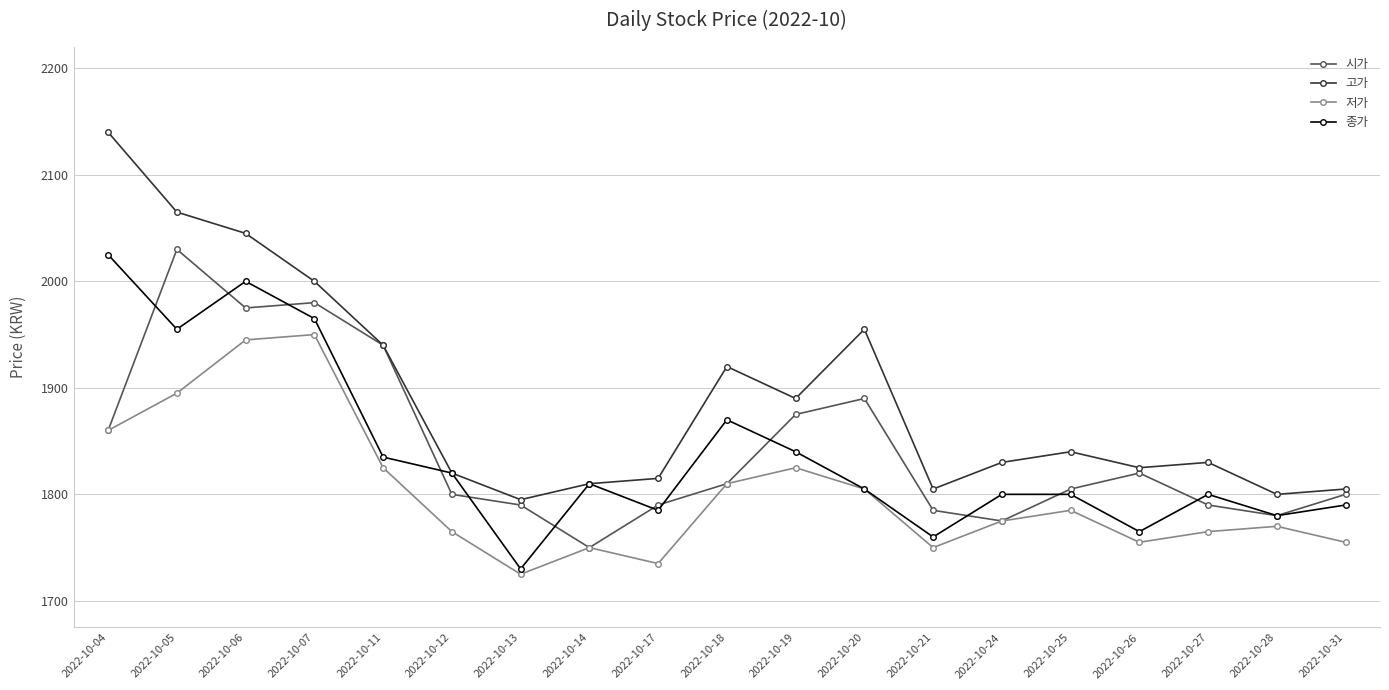

At how many categories does at least one series exceed 1852?

8